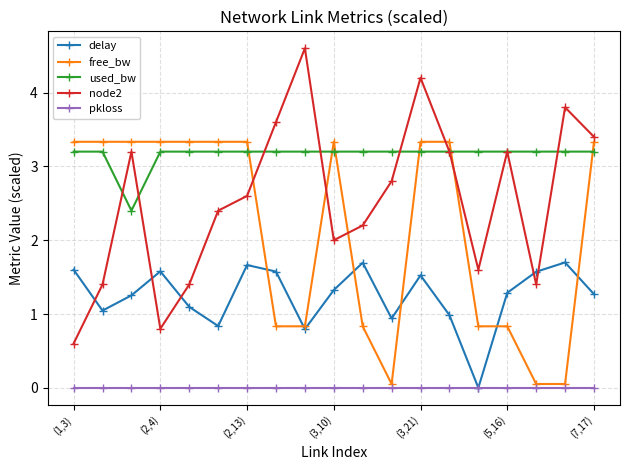

How many interior local valleys does the node2 series have?

4